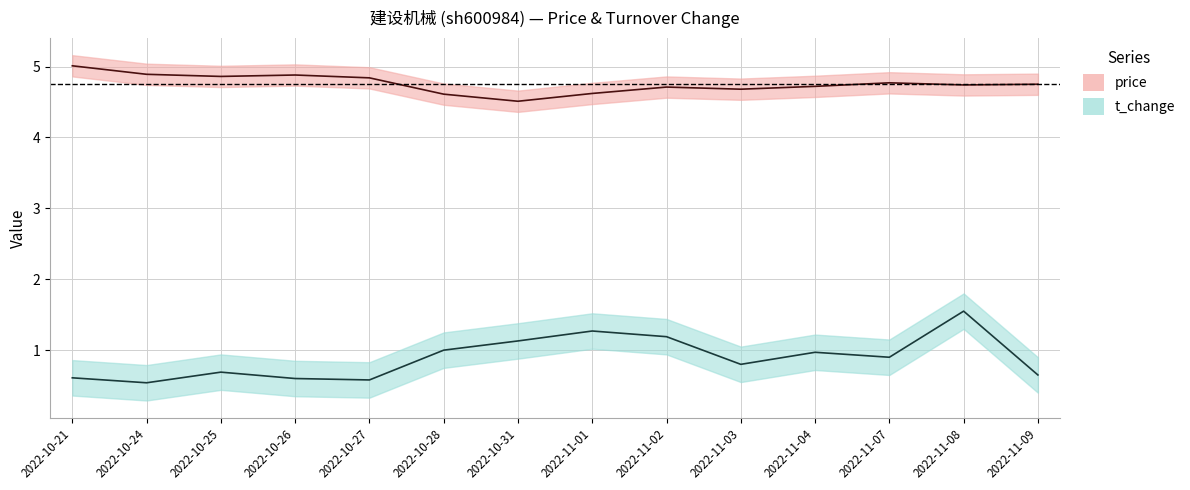

Reading right to left, list all the values displayed in this chart.

price: 4.8	4.7	4.8	4.7	4.7	4.7	4.6	4.5	4.6	4.8	4.9	4.9	4.9	5.0
t_change: 0.7	1.6	0.9	1.0	0.8	1.2	1.3	1.1	1.0	0.6	0.6	0.7	0.5	0.6